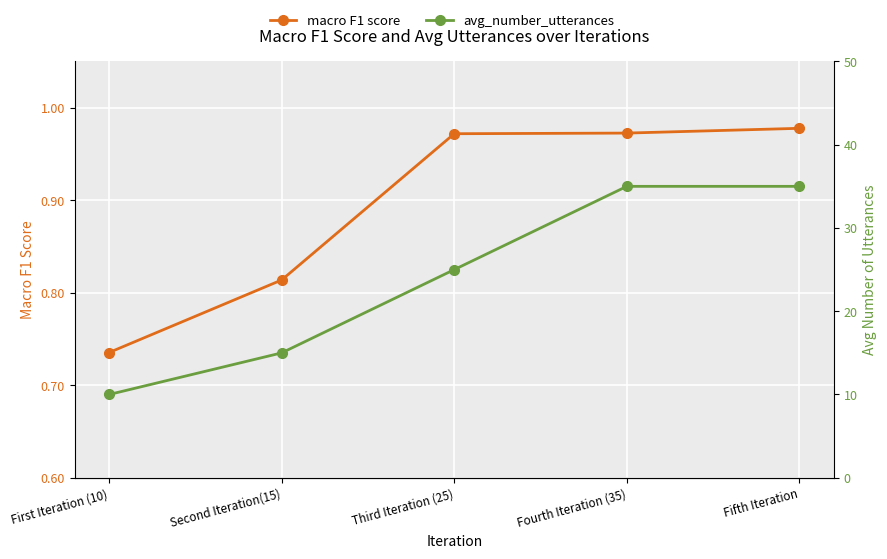

What is the sum of the avg_number_utterances values at Second Iteration(15) and Third Iteration (25)?

40.0